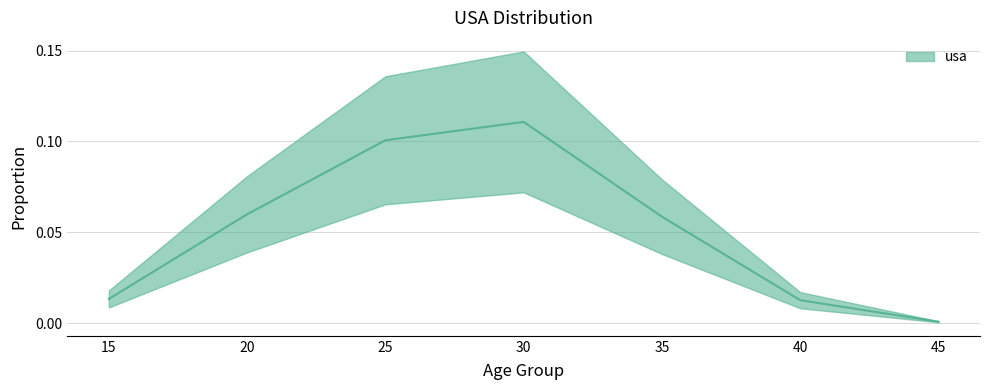

Reading right to left, transcribe all the data shown in this chart.

0.0	0.0	0.1	0.1	0.1	0.1	0.0